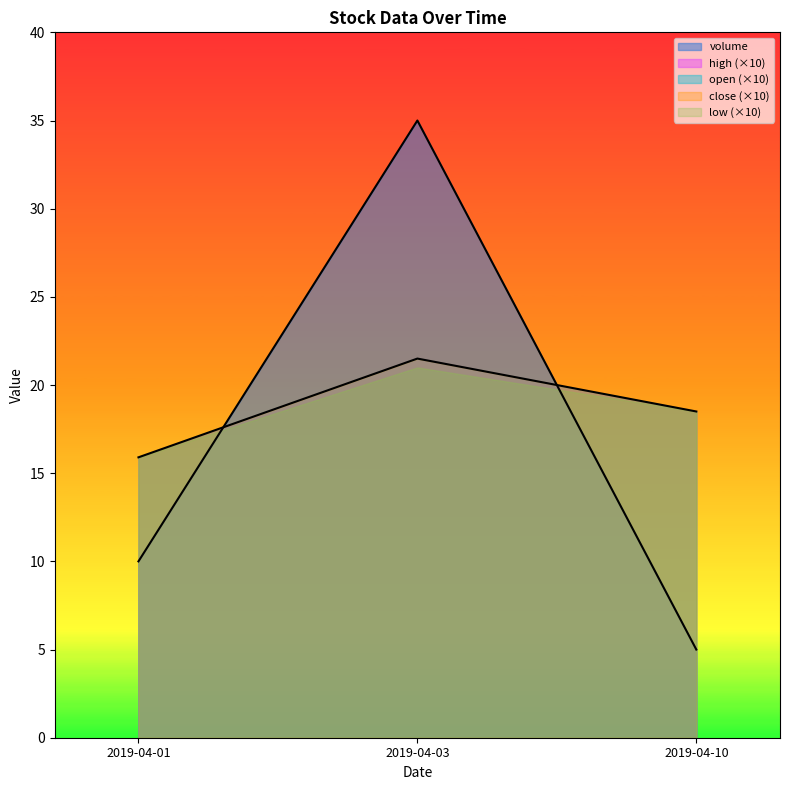

How many open values are between 1 and 2?

2